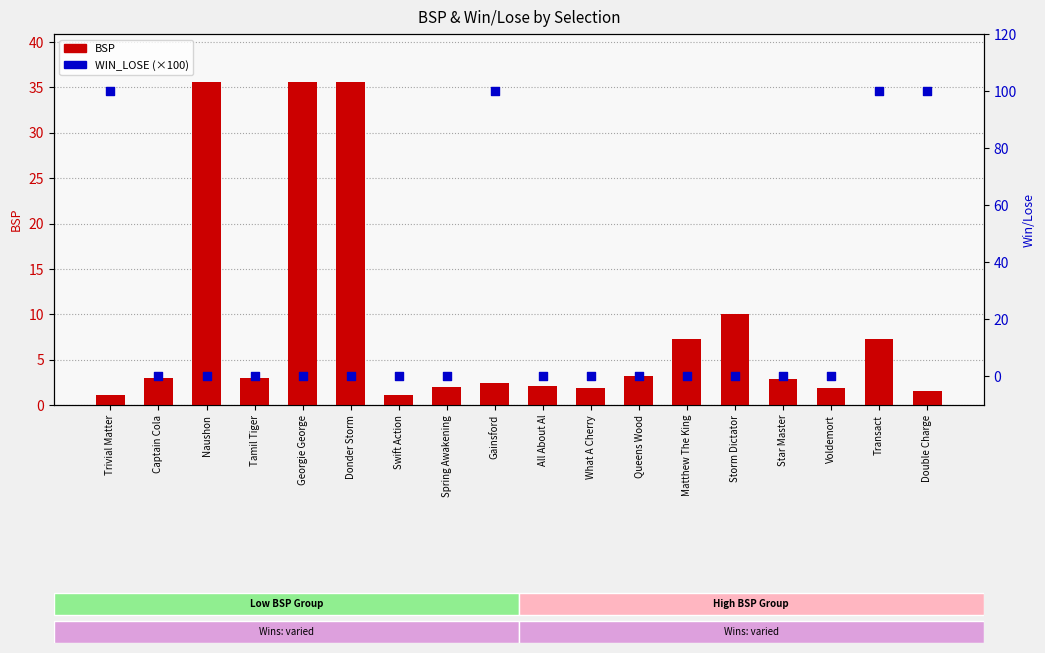

At which category is the sum across all series the highest?

Transact